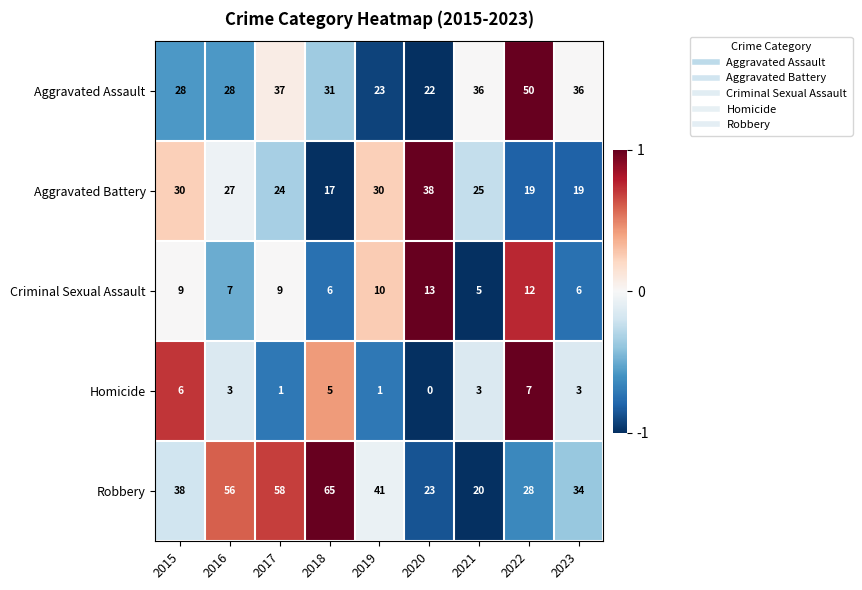

Rank the series at 2018 from highest to lowest value.

Robbery, Aggravated Assault, Aggravated Battery, Criminal Sexual Assault, Homicide